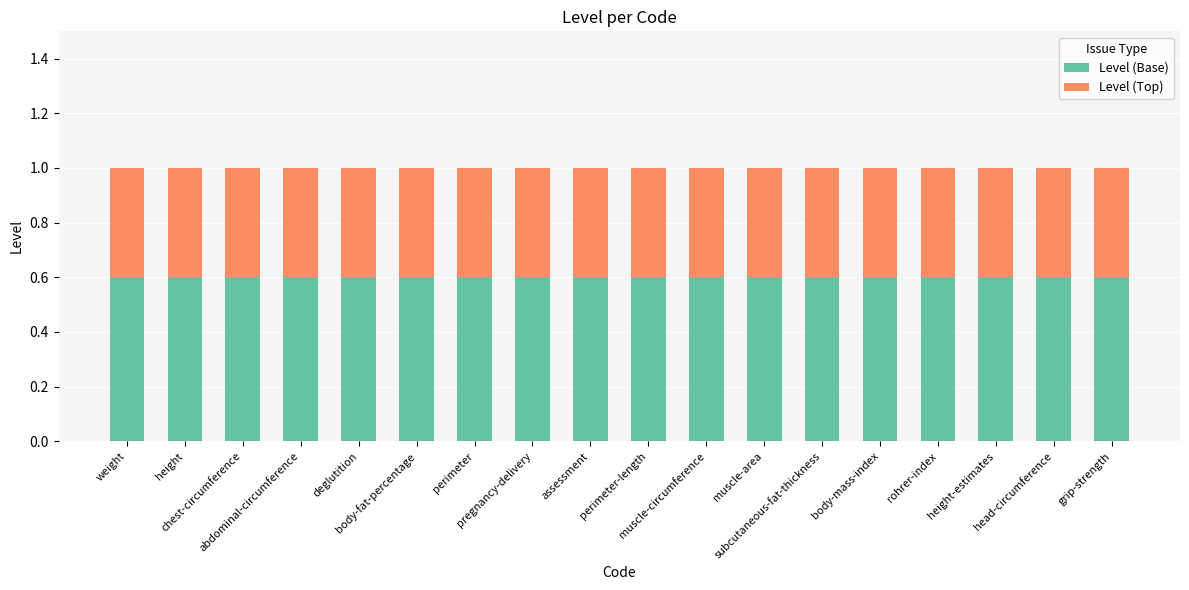

What is the sum of all Level (Base) values?

10.8